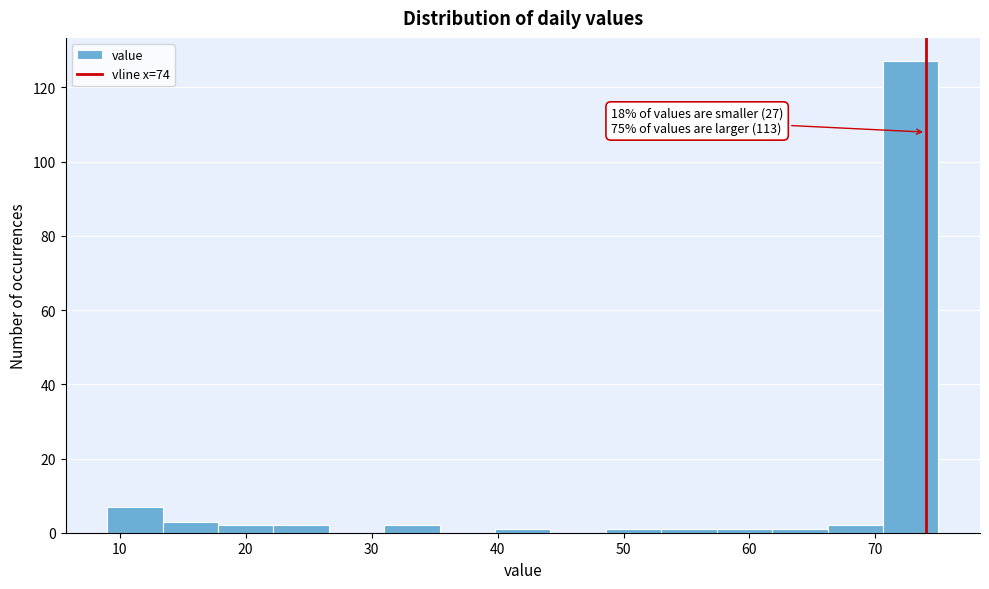

Which range on the x-axis has the tallest bar?

70.6 to 75.0